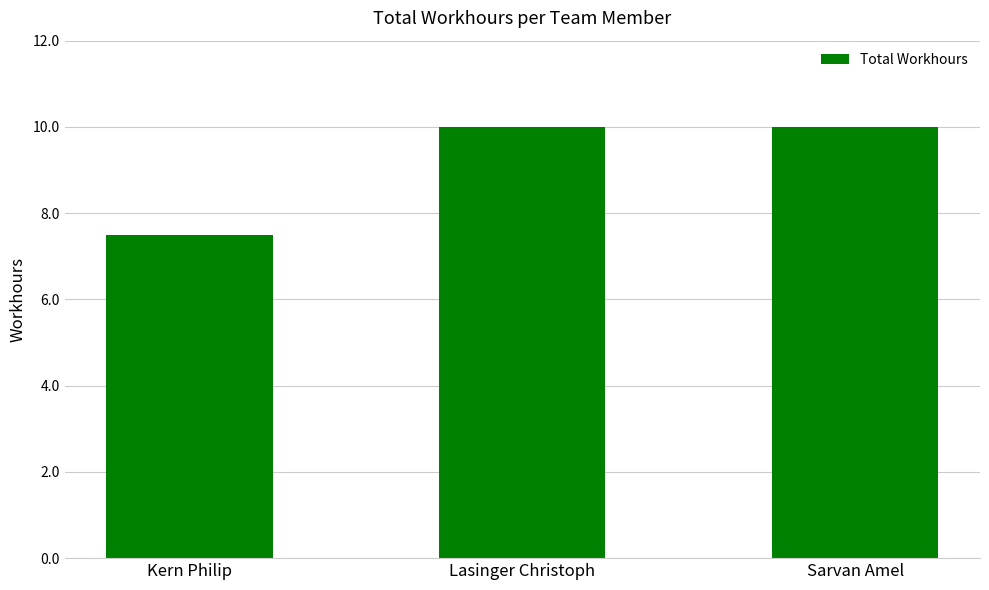

What is the difference between the maximum and minimum values?

2.5